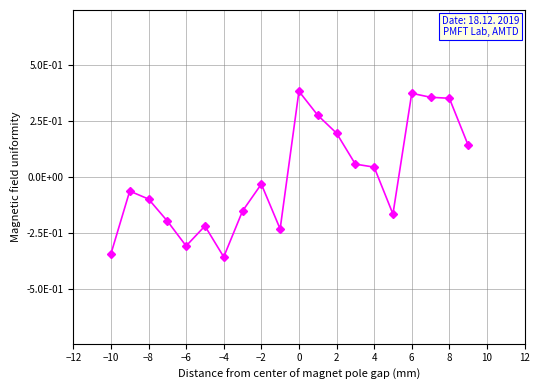

Does the chart have visible grid lines?

Yes